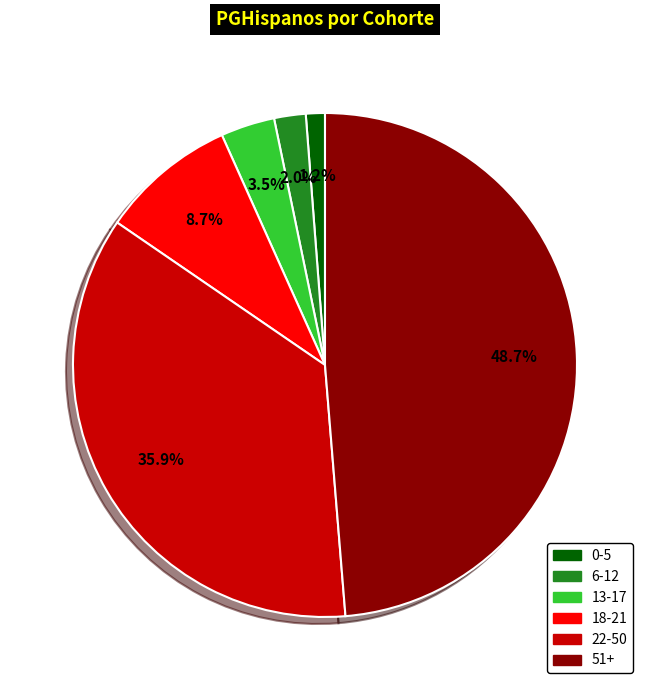

Is it true that 0-5 is 11% of the pie?

False